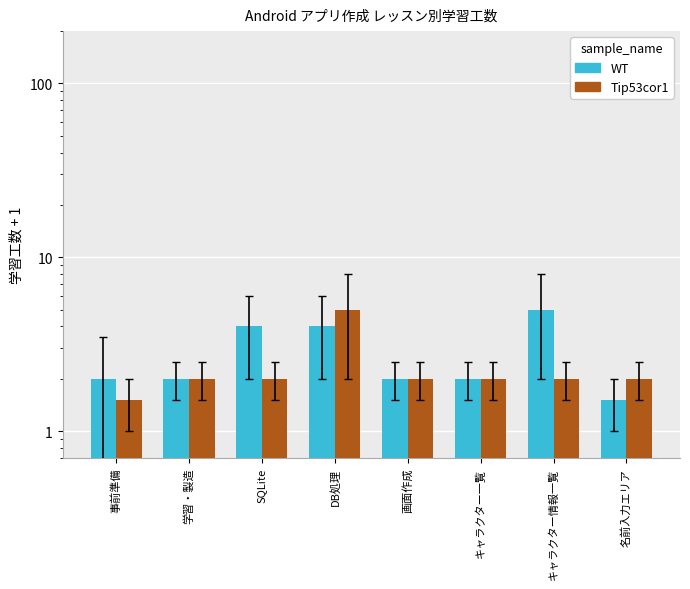

The WT series shows 2.0 at 画面作成. True or false?

True